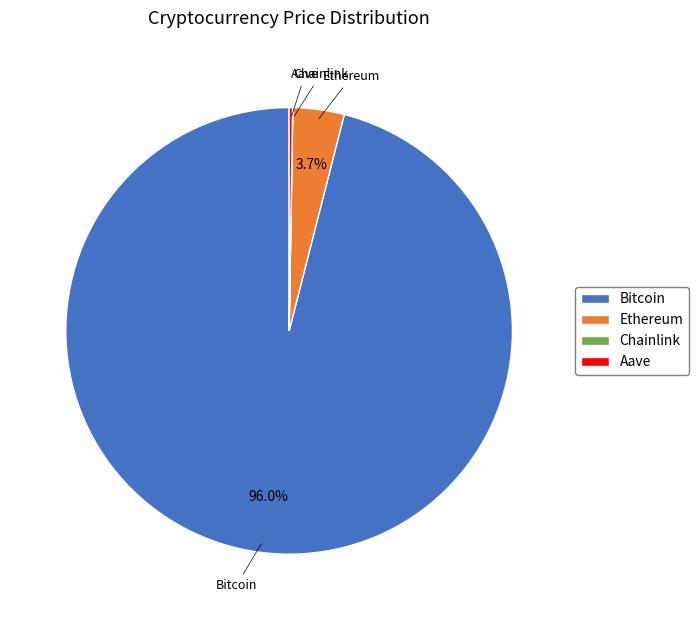

Which category accounts for the majority?

Bitcoin